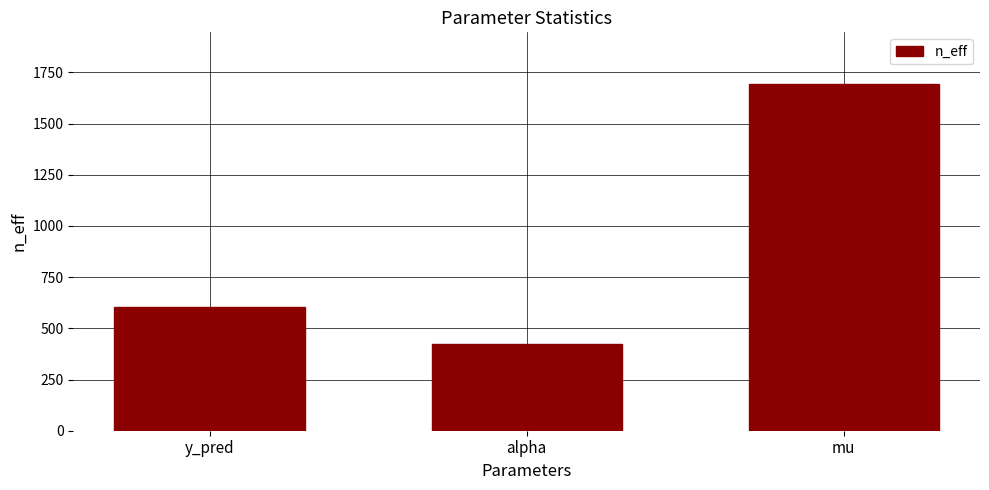

What is the label of the 2nd bar from the left?

alpha